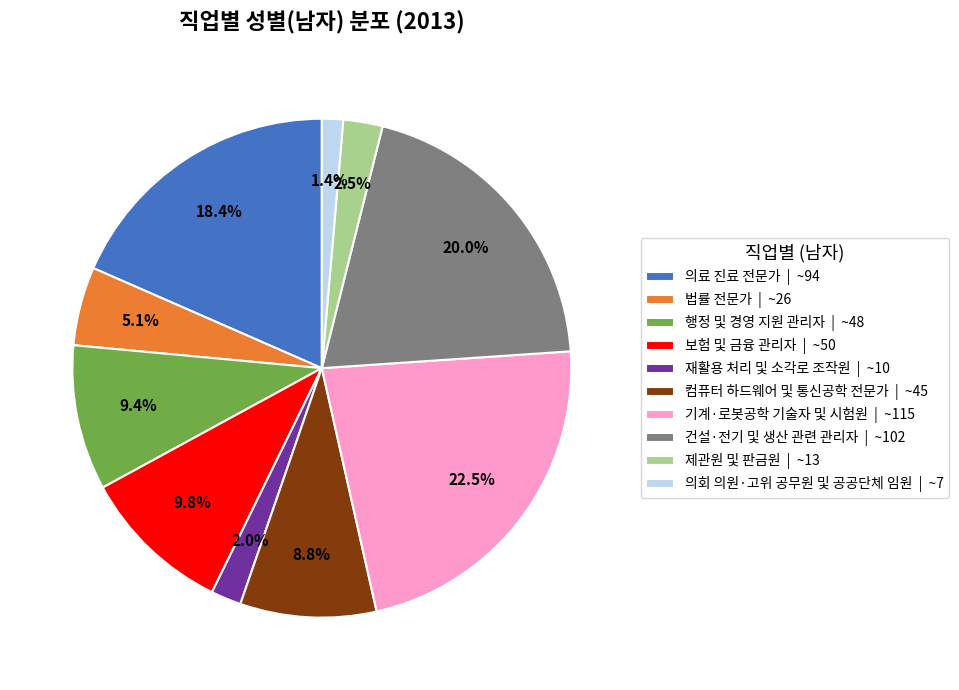

Which has a higher value, 행정 및 경영 지원 관리자 | ~48 or 컴퓨터 하드웨어 및 통신공학 전문가 | ~45?

행정 및 경영 지원 관리자 | ~48